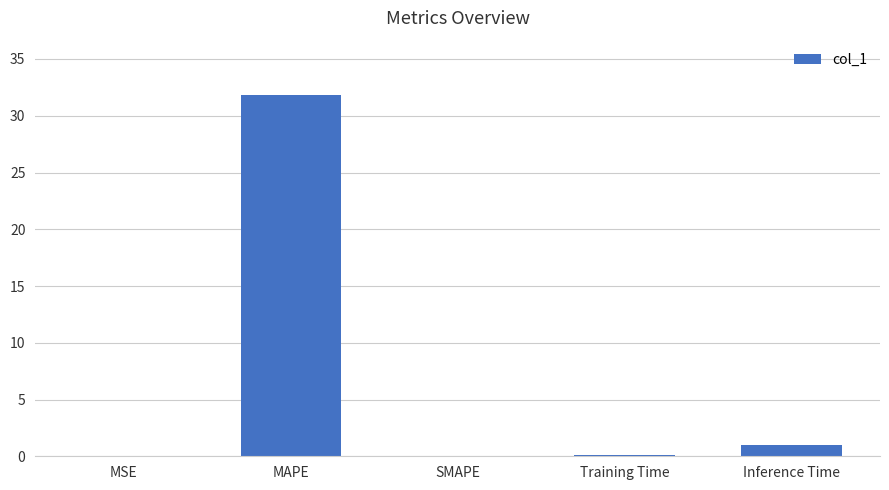

Which label corresponds to the largest value in the chart?

MAPE